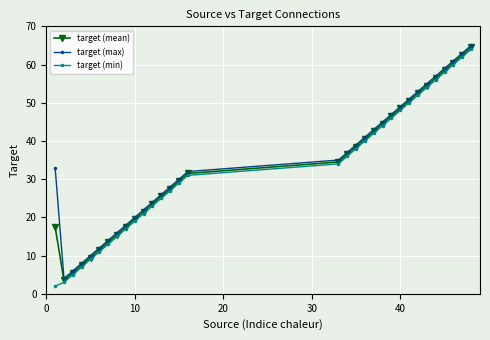

True or false: target (min) has more than 1 points higher than both neighbors.

False